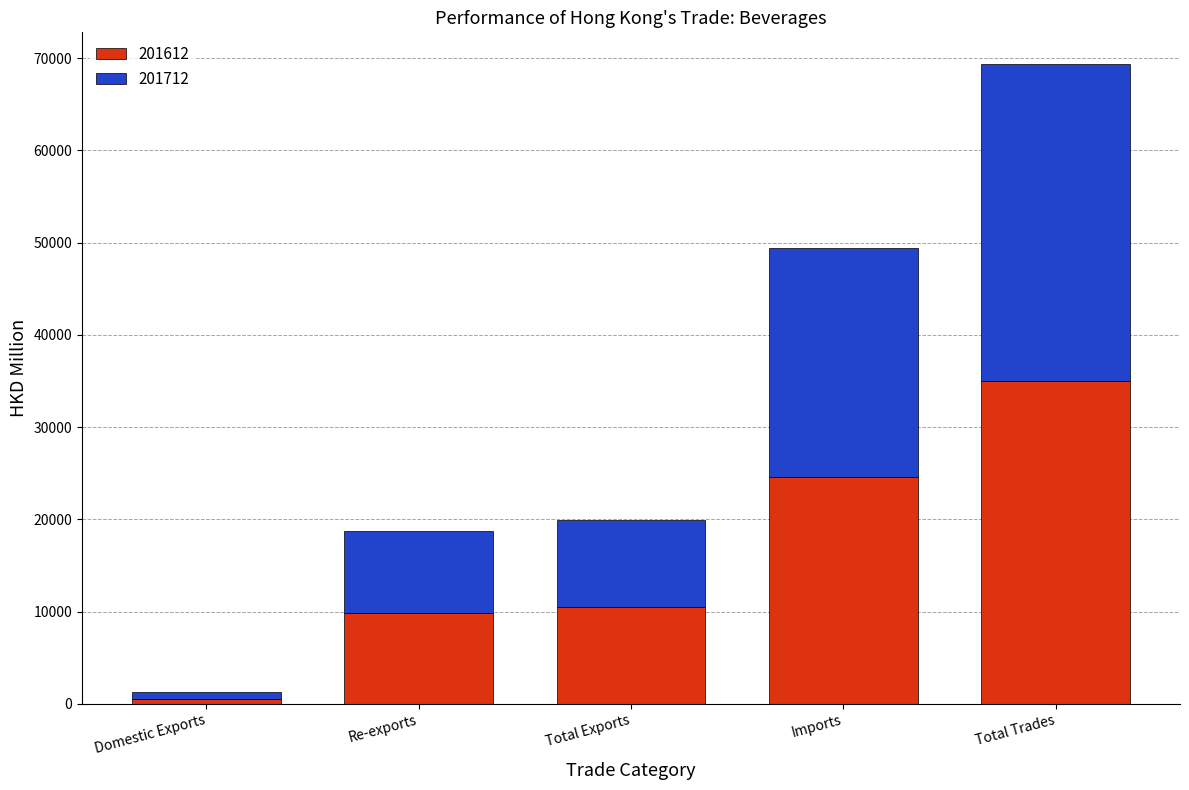

At which label does 201612 reach its minimum?

Domestic Exports